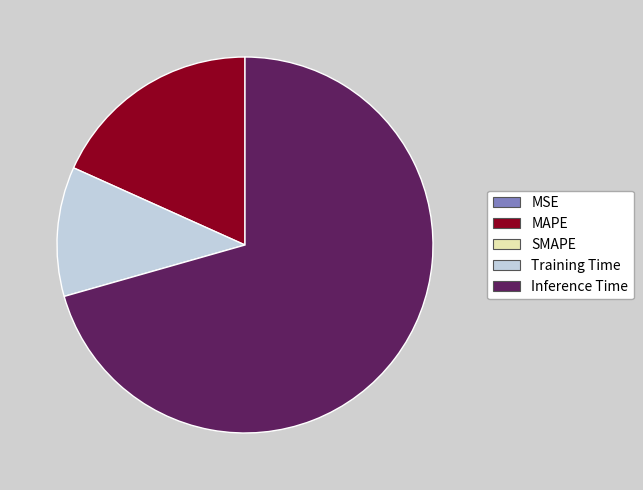

Is there any slice that represents more than half of the pie?

Yes